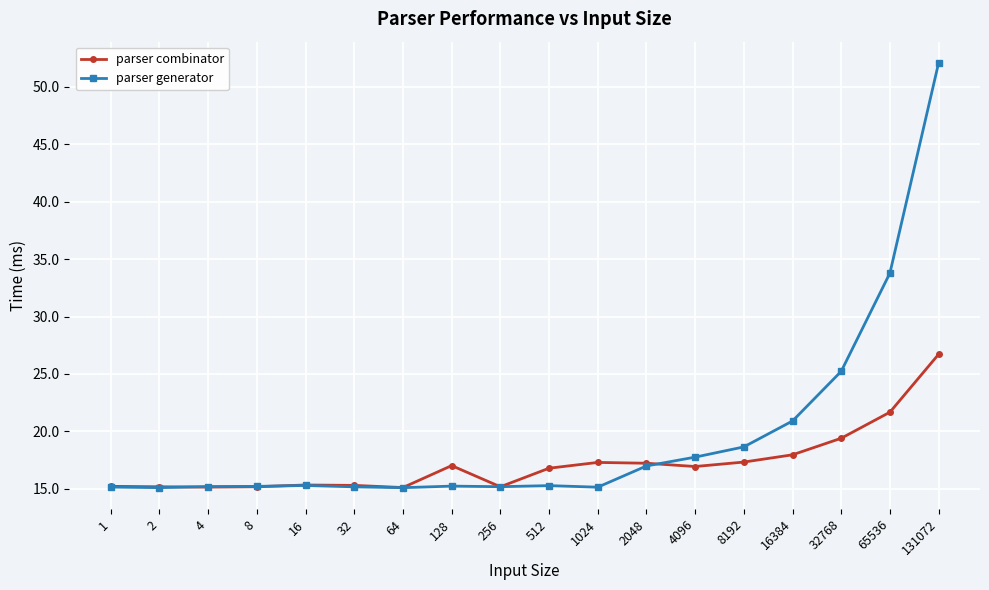

True or false: parser generator has more than 0 points higher than both neighbors.

True